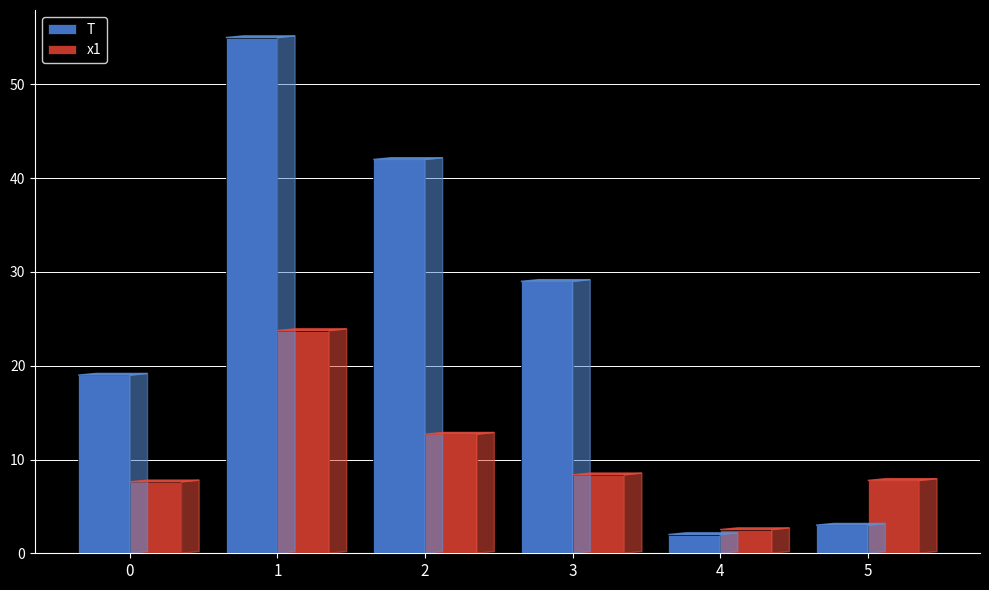

Which category has the lowest value in the x1 series?

4